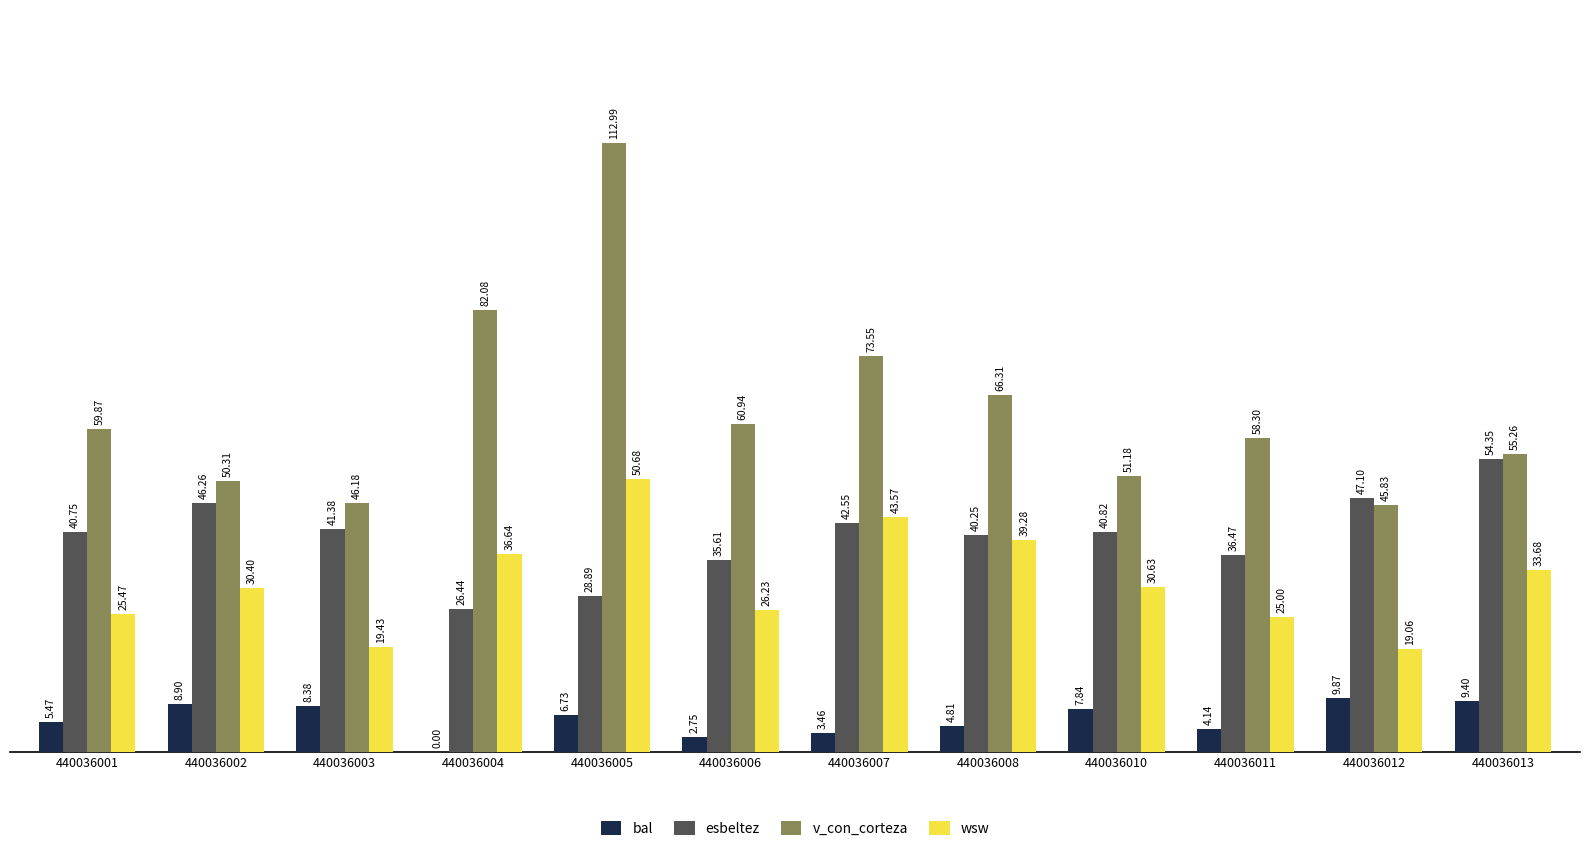

Between 440036004 and 440036012, which series saw the biggest shift?

v_con_corteza